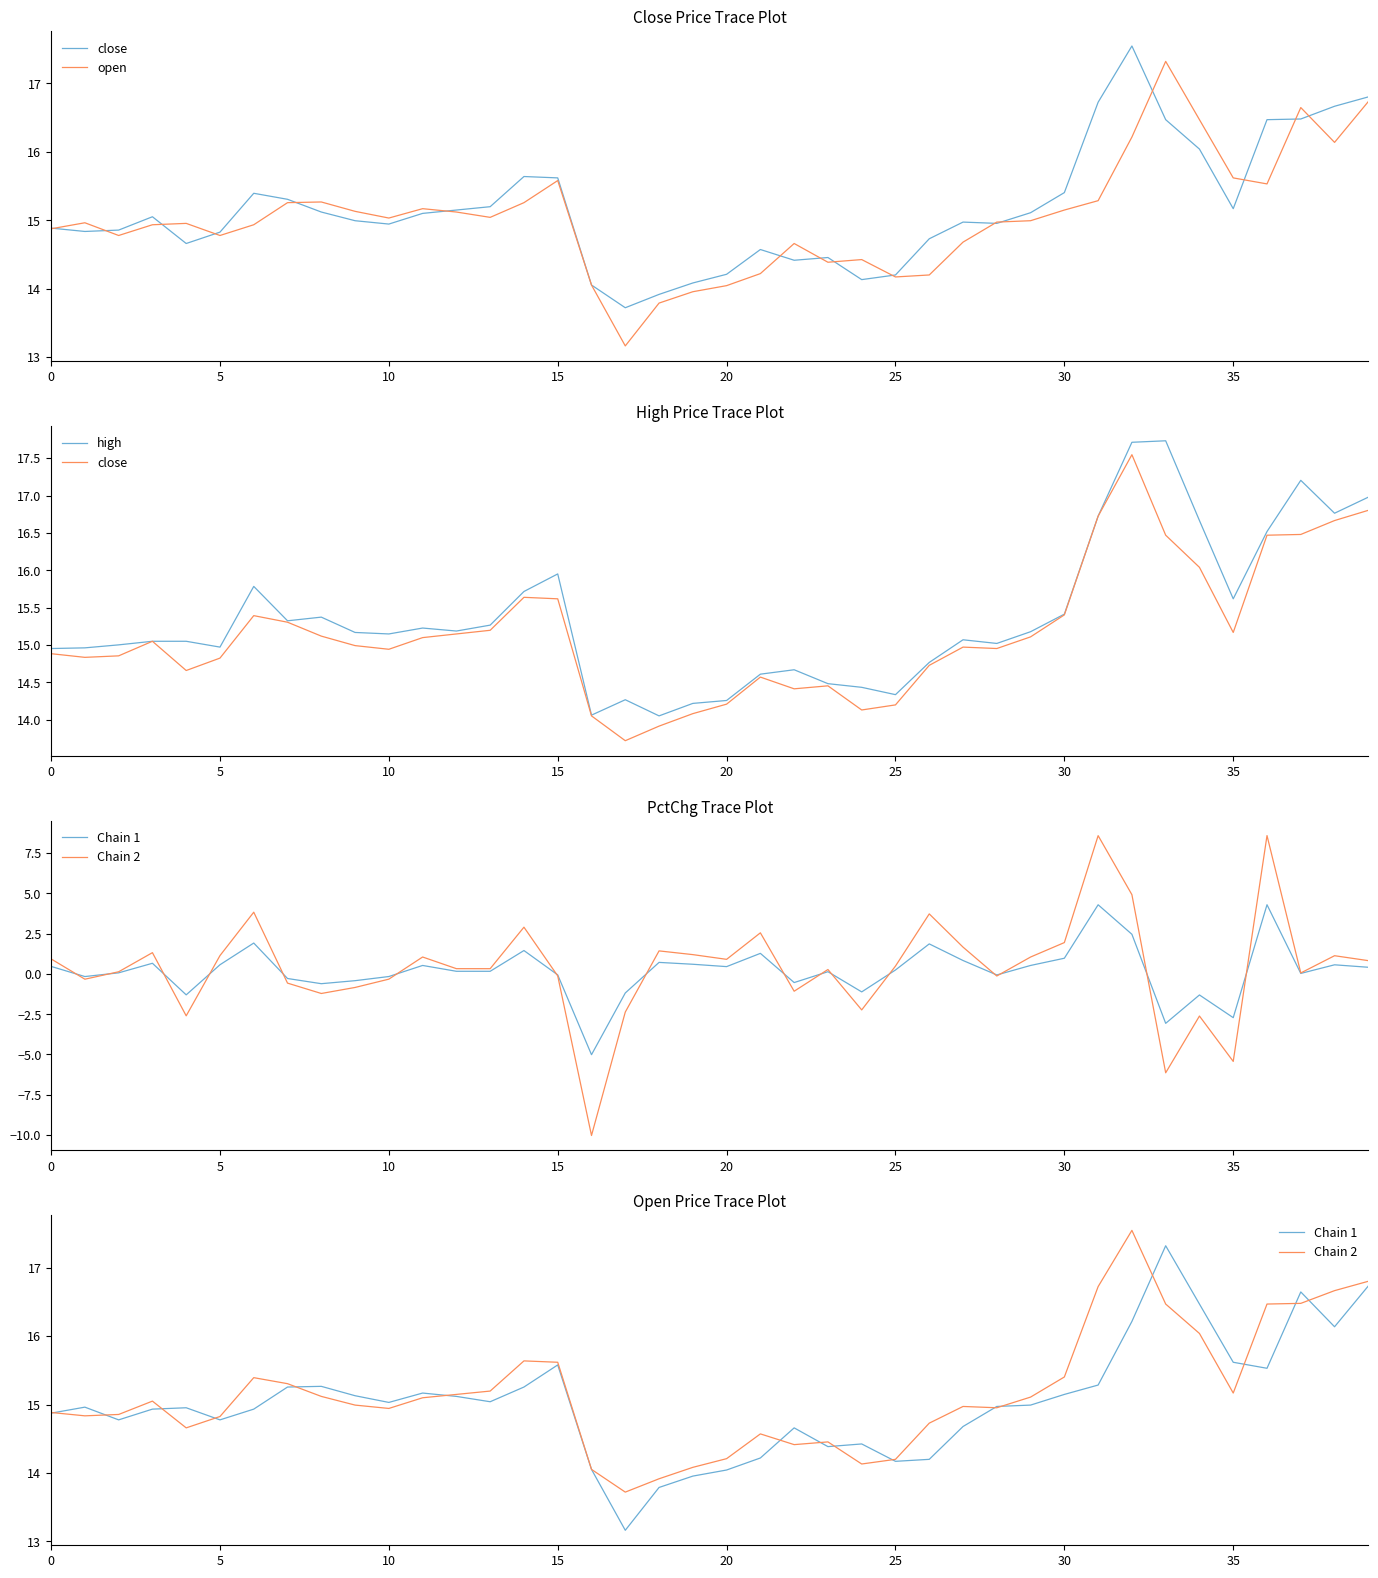

True or false: Chain 1 and high intersect in this chart.

False